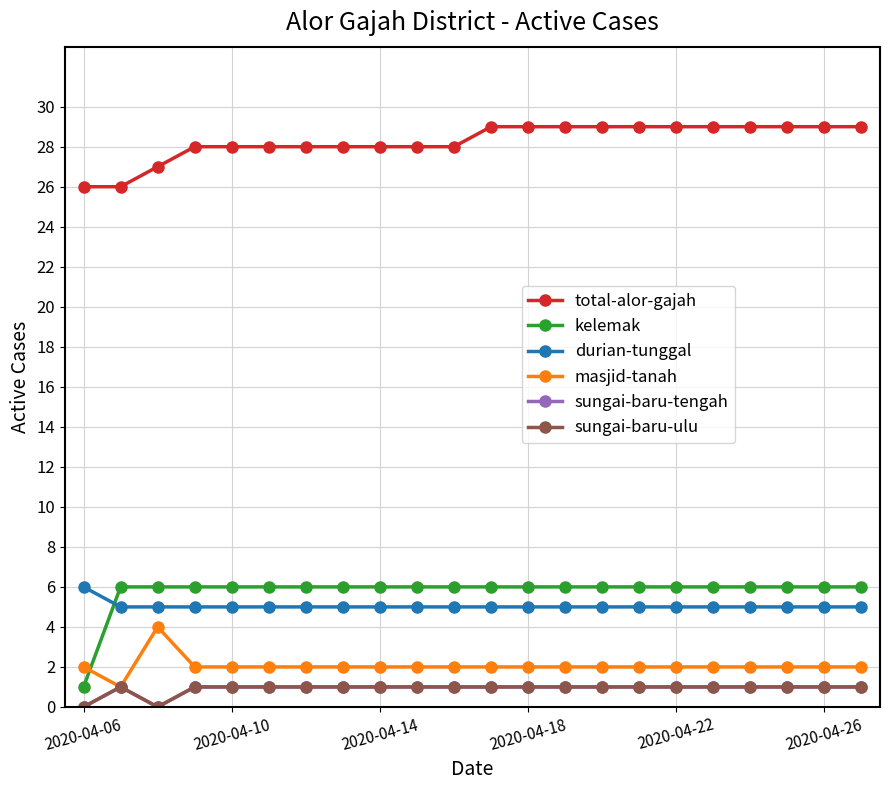

Does the chart have visible grid lines?

Yes